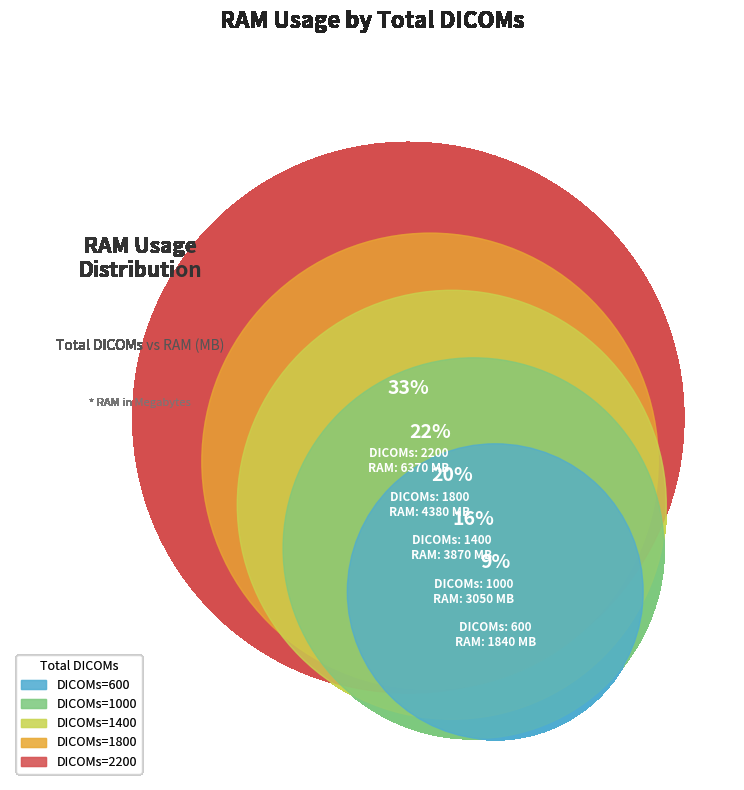

To the nearest percent, what is the difference between the largest and smallest slice percentages?

23%